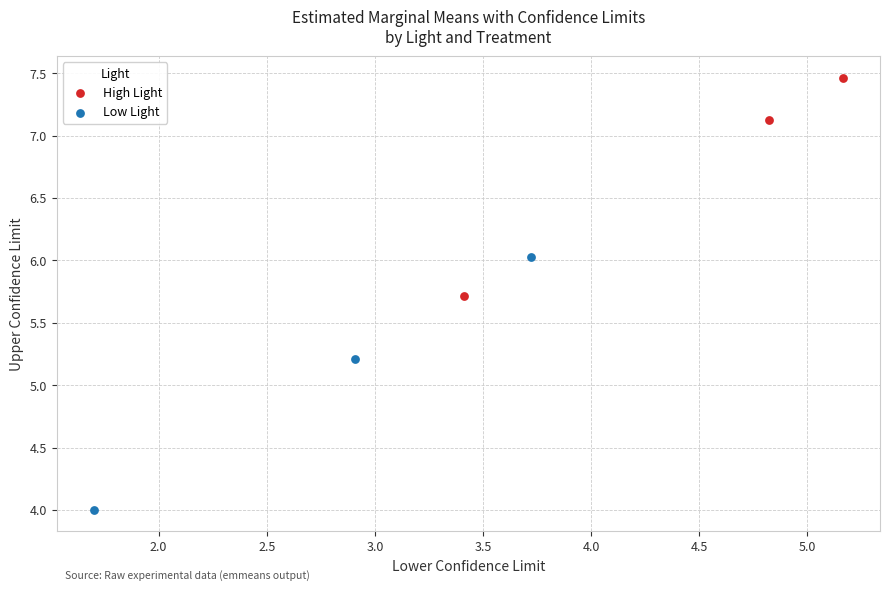

Which series contains the lowest Y value?

Low Light